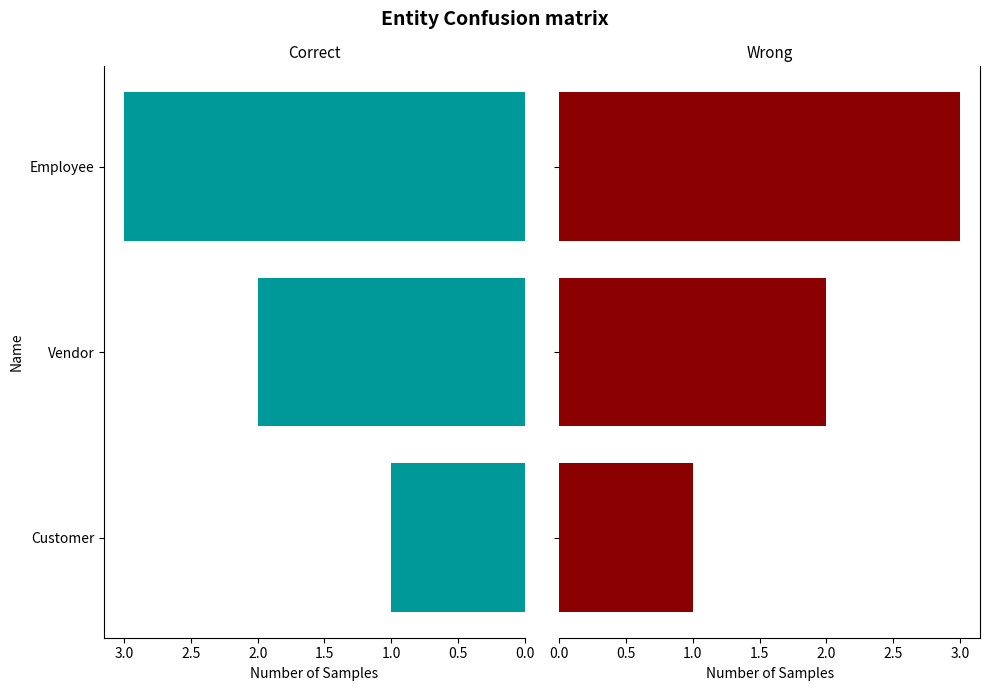

What is the smallest value displayed?

1